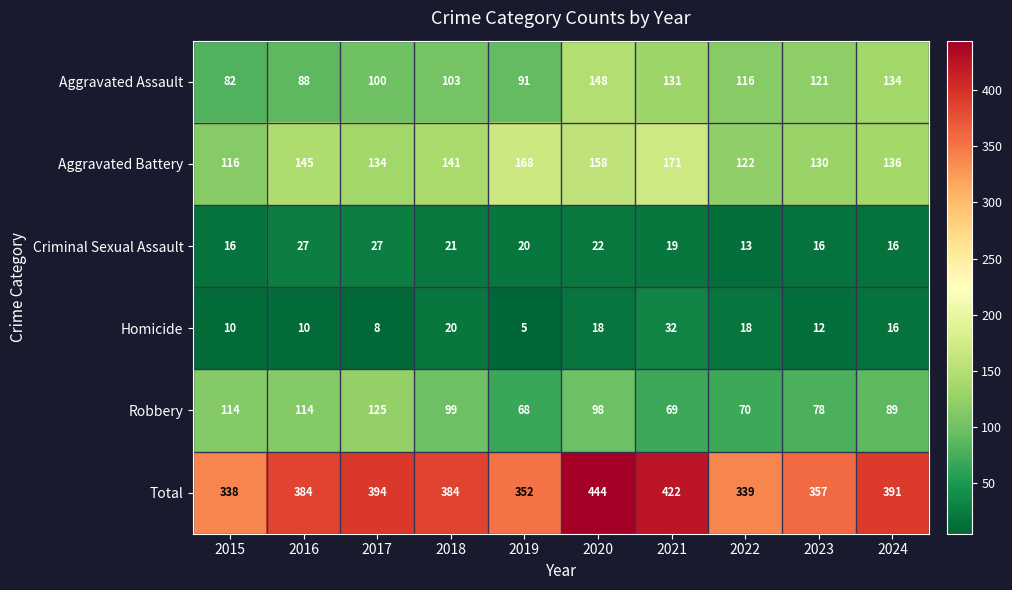

Which series changed the most between 2015 and 2022?

Robbery